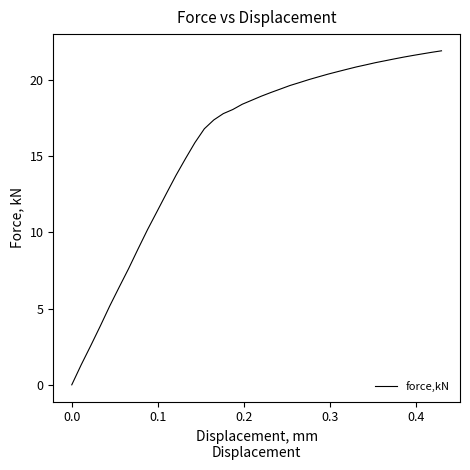

What is the greatest value displayed?

21.9